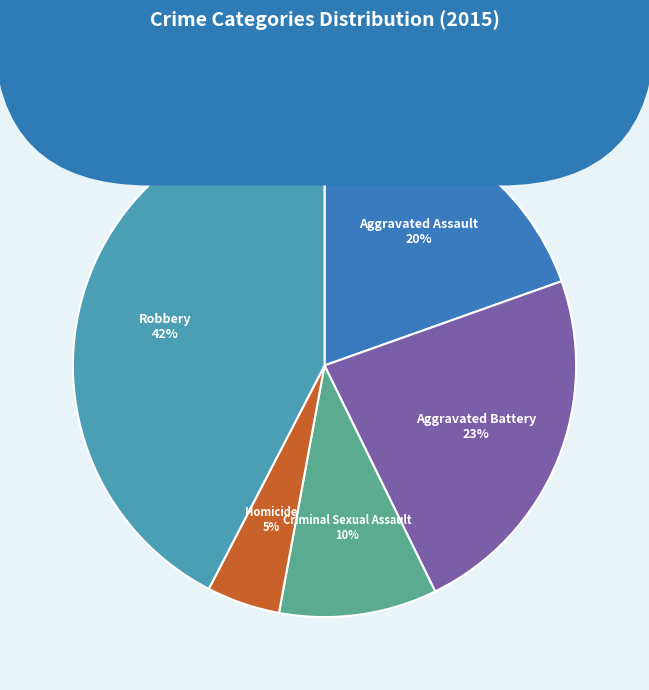

Count the number of slices in the pie.

5